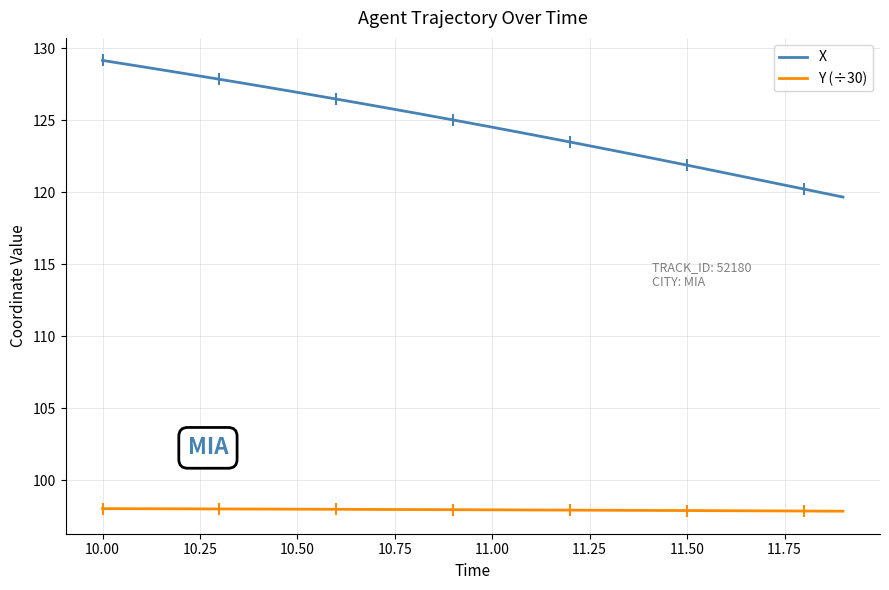

Rank the series by their average value, from lowest to highest.

Y (÷30), X